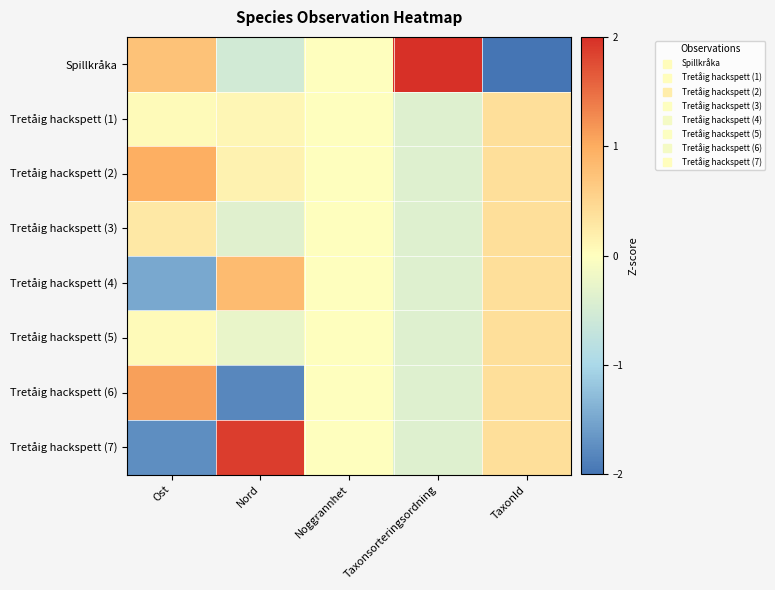

How many distinct data groups are displayed?

8